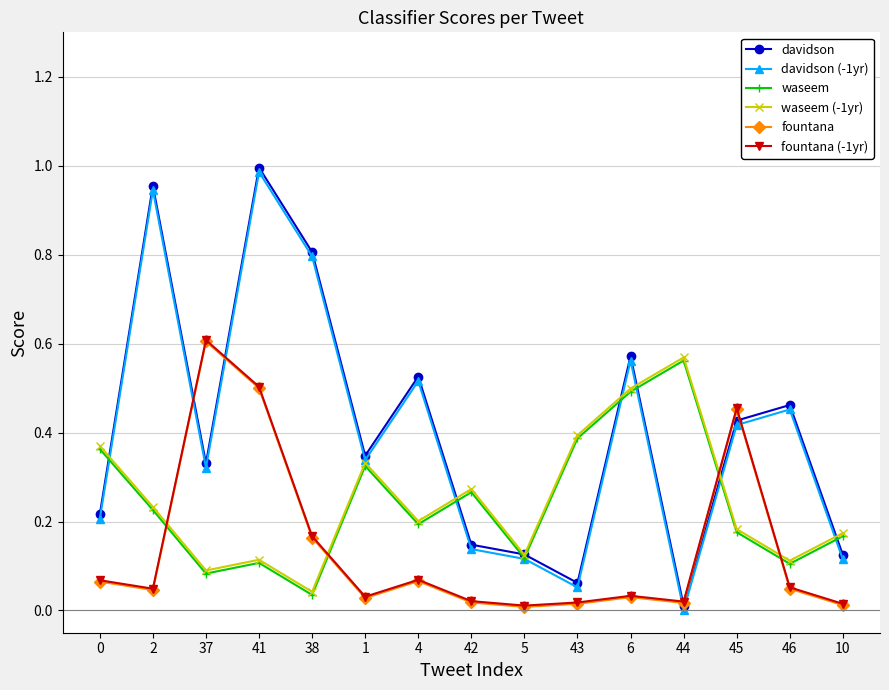

Where is the first local minimum for davidson?

37